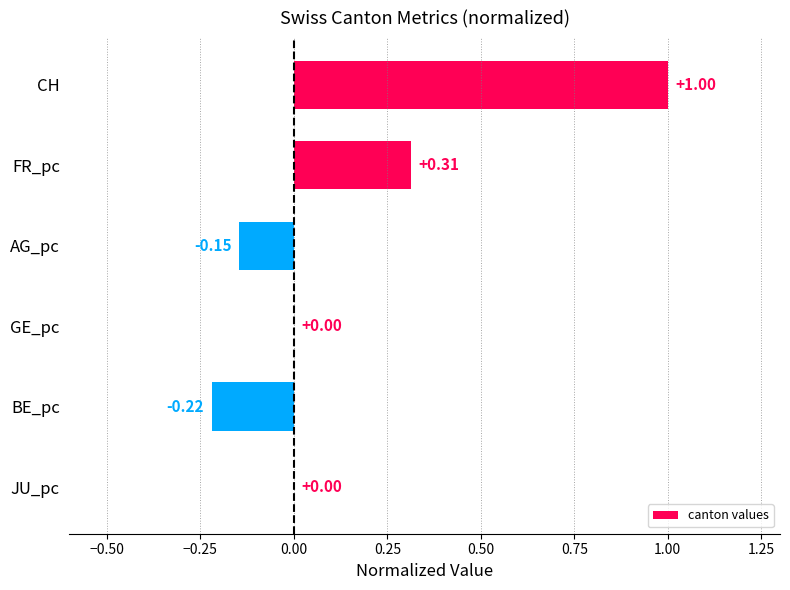

Which has a higher value, AG_pc or BE_pc?

AG_pc